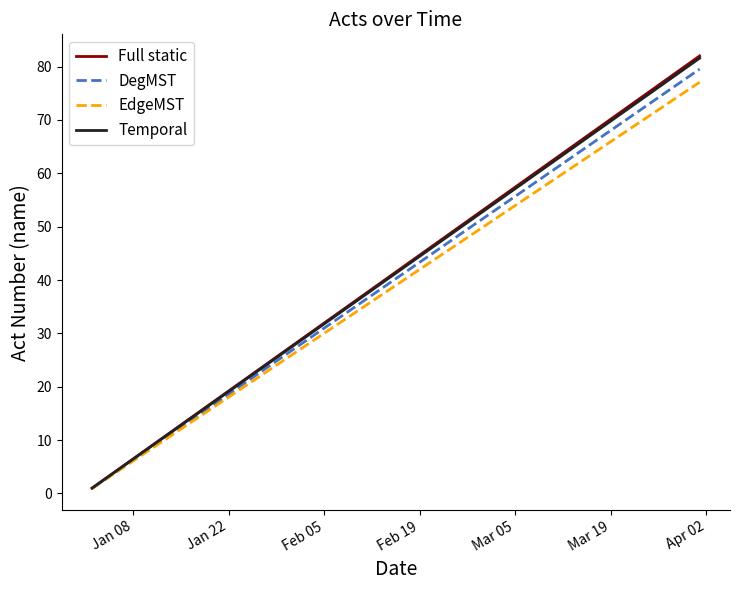

What is the highest value of the Temporal series?

81.6